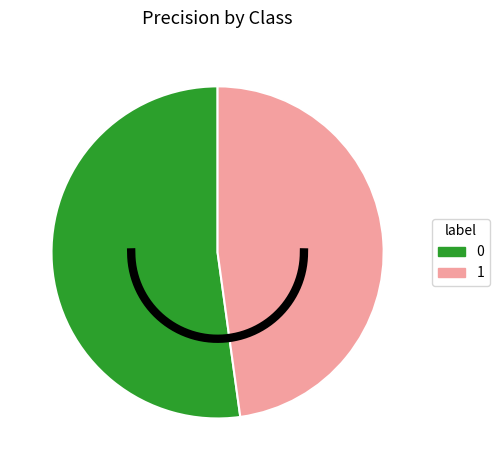

Combined, what portion of the pie is 1 and 0?

100.0%